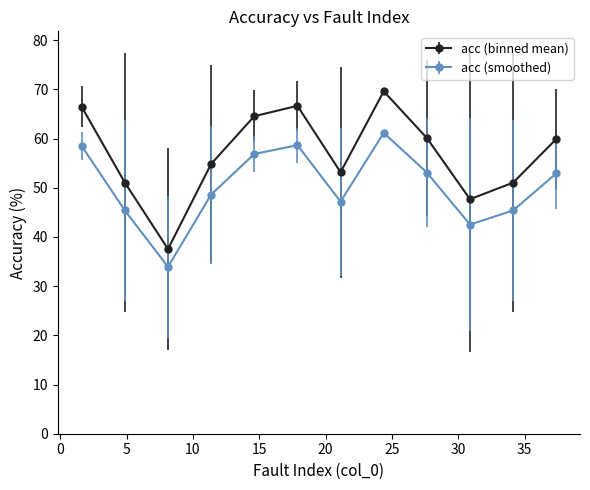

How many values in the acc (binned mean) series are below 59?

6